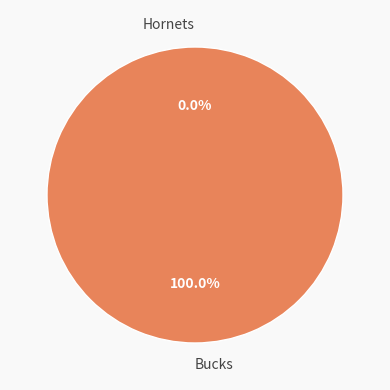

Rank the categories by value from lowest to highest.

Hornets, Bucks